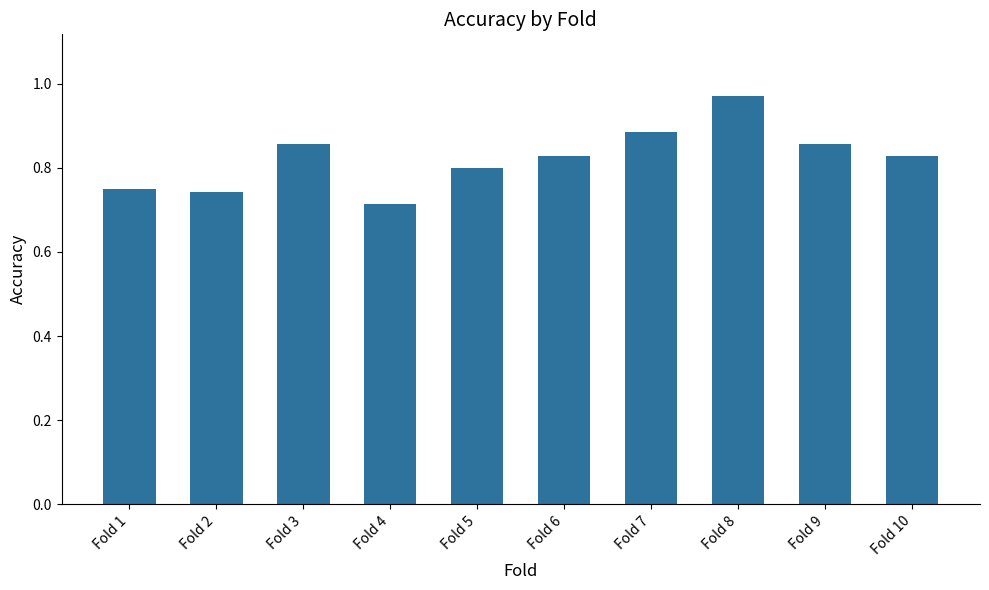

What is the change in value from Fold 6 to Fold 7?

+0.1